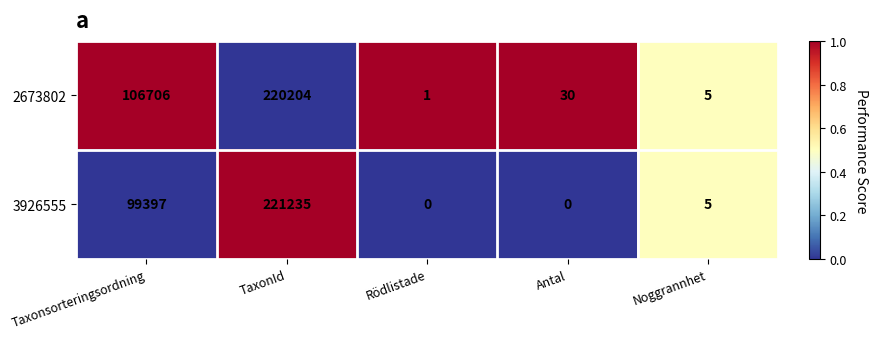

At which category does the chart reach its peak across all series?

TaxonId